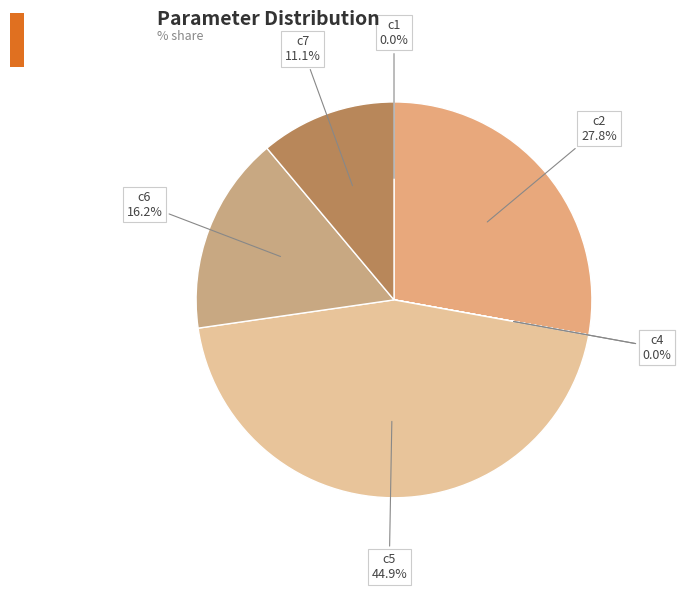

Do c5 and c7 together represent more than half of the pie?

Yes